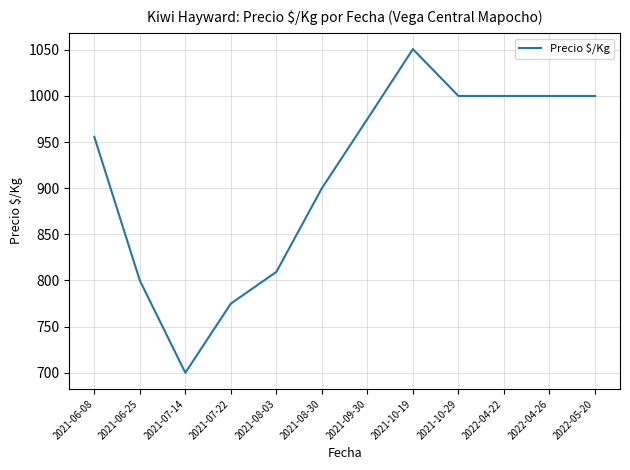

What value does the data have at 2021-08-03?

809.3